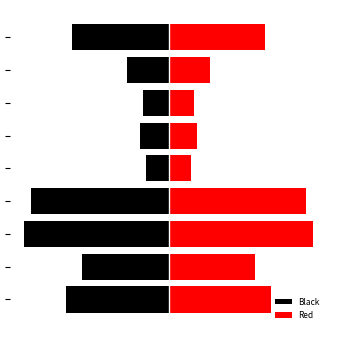

What is the sum of the Black values at 6 and 0?

-40